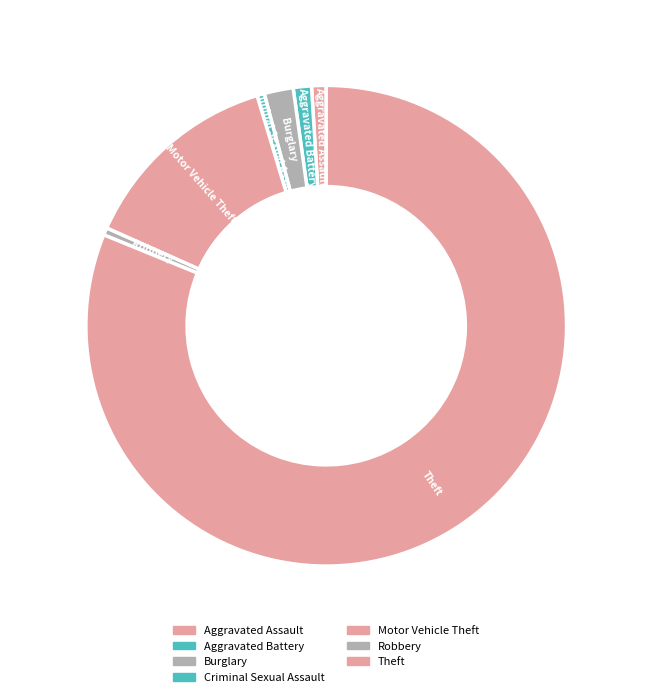

Which slice is the largest?

Theft